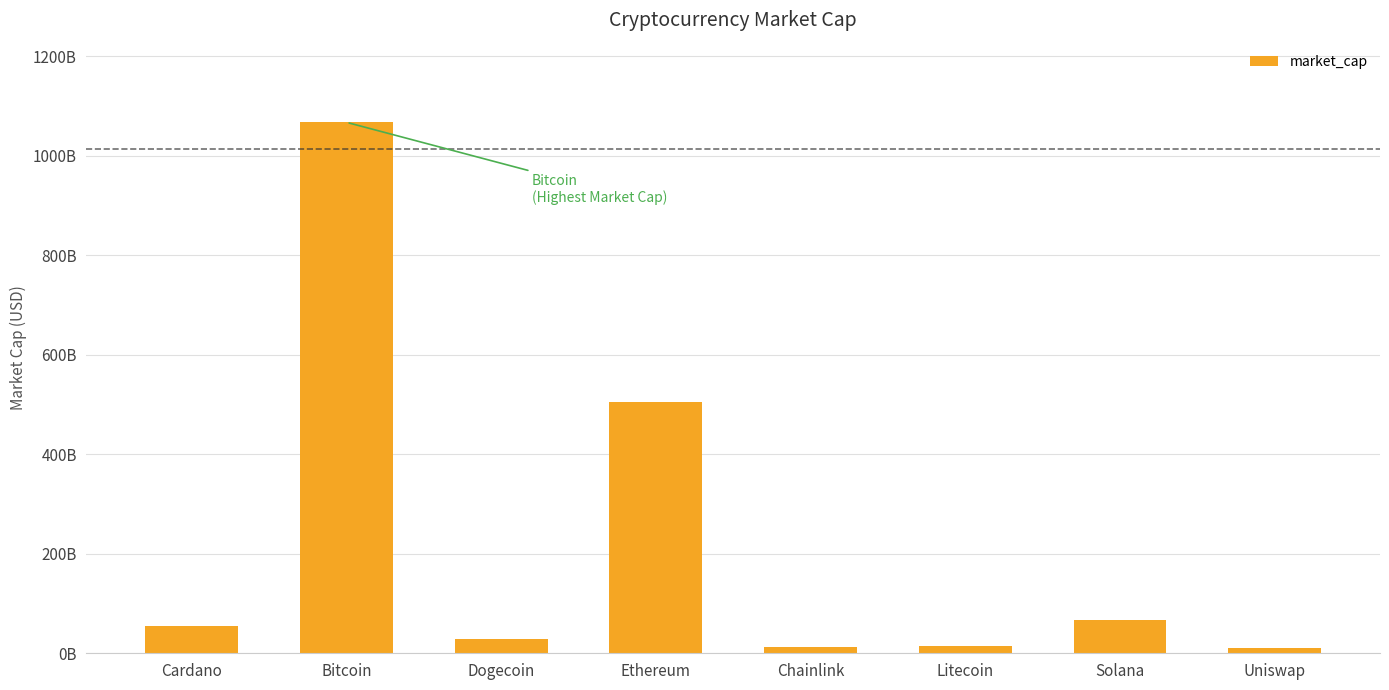

Which has a higher value, Cardano or Solana?

Solana